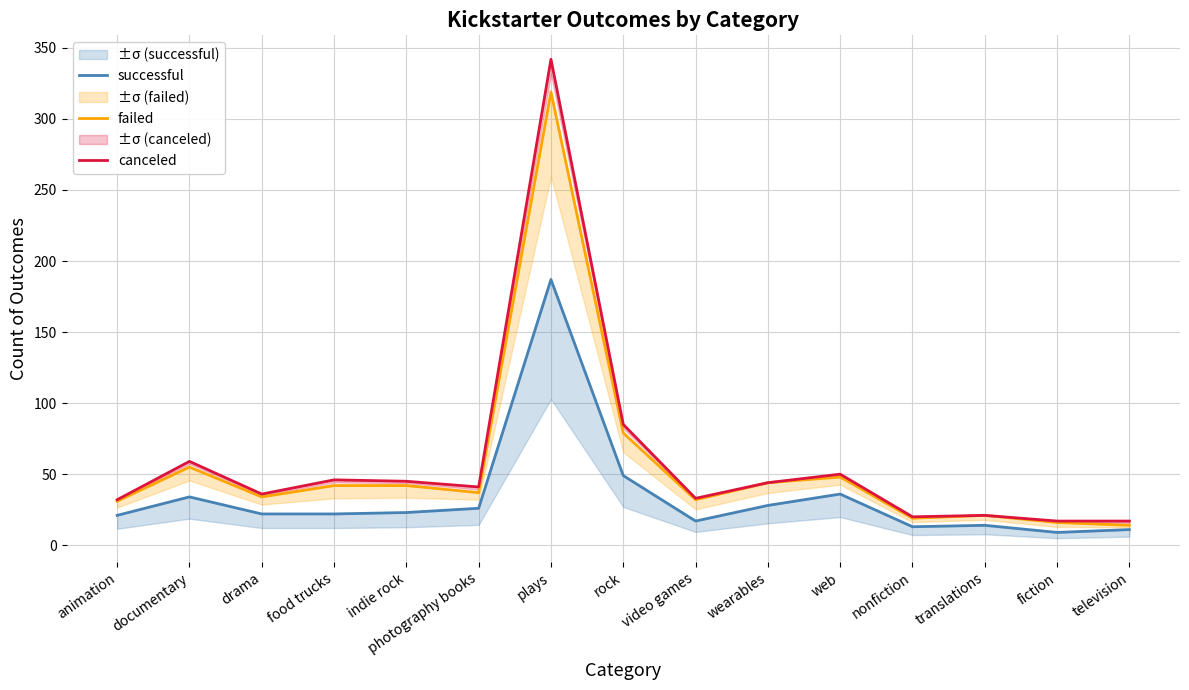

Reading right to left, extract all data points from this chart.

successful: television=11	fiction=9	translations=14	nonfiction=13	web=36	wearables=28	video games=17	rock=49	plays=187	photography books=26	indie rock=23	food trucks=22	drama=22	documentary=34	animation=21
failed: television=14	fiction=16	translations=21	nonfiction=19	web=48	wearables=44	video games=32	rock=79	plays=319	photography books=37	indie rock=42	food trucks=42	drama=34	documentary=55	animation=31
canceled: television=17	fiction=17	translations=21	nonfiction=20	web=50	wearables=44	video games=33	rock=85	plays=342	photography books=41	indie rock=45	food trucks=46	drama=36	documentary=59	animation=32